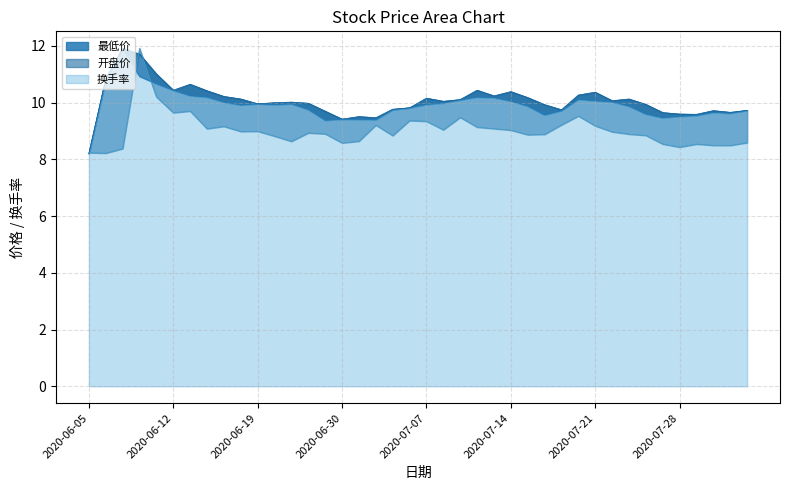

True or false: 开盘价 has a value of 15.9 at 2020-07-10.

False